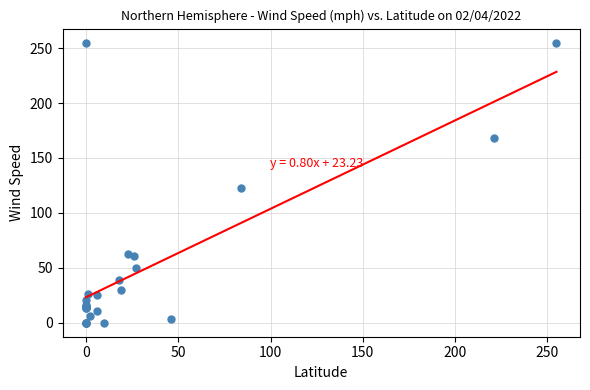

What Y value in the scatter plot is closest to 127?

123